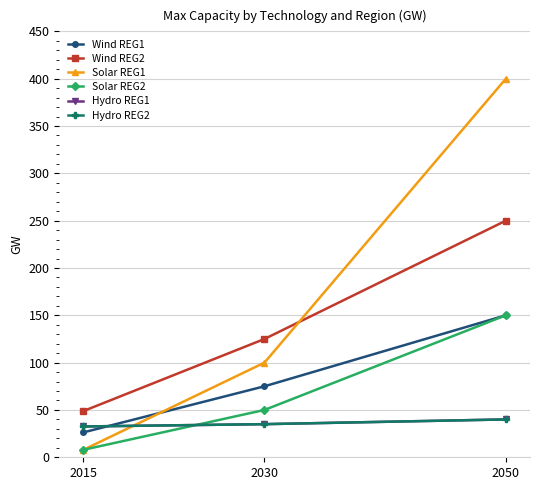

Which series has the largest total across all categories?

Solar REG1